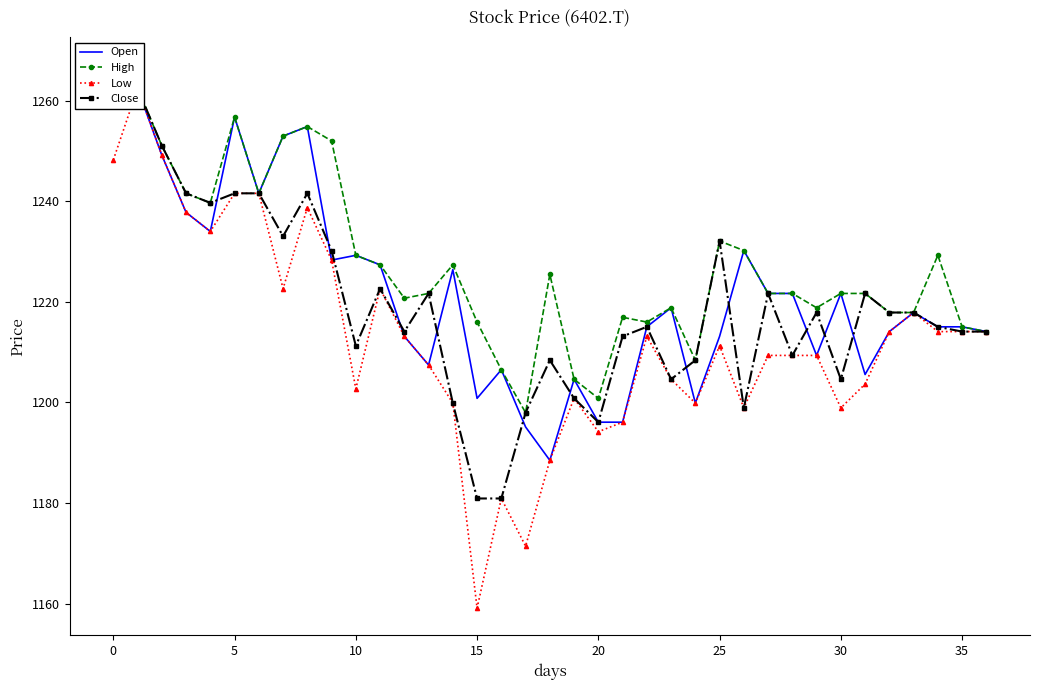

Which series has the largest total across all categories?

High